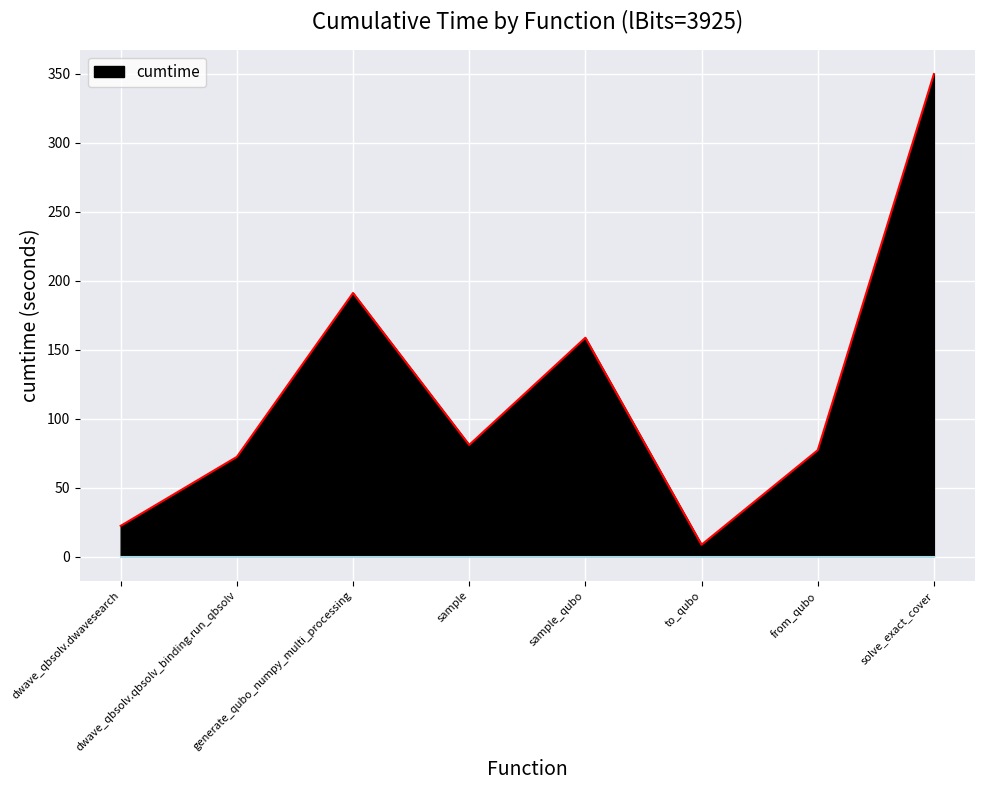

Count the number of data series in this chart.

1